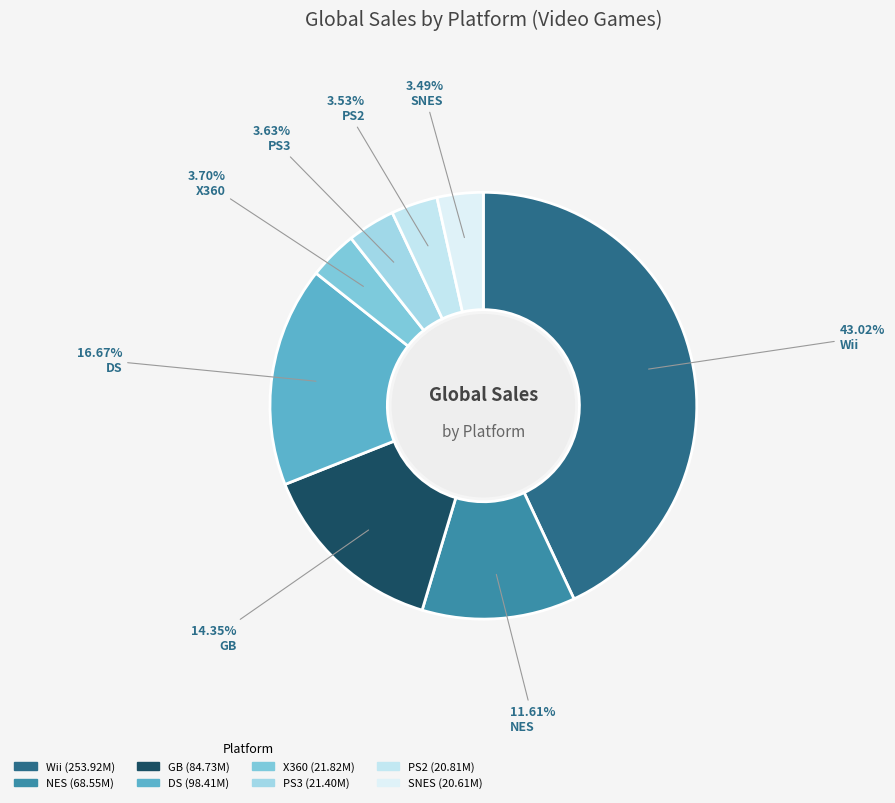

To the nearest percent, what is the average slice percentage?

12%